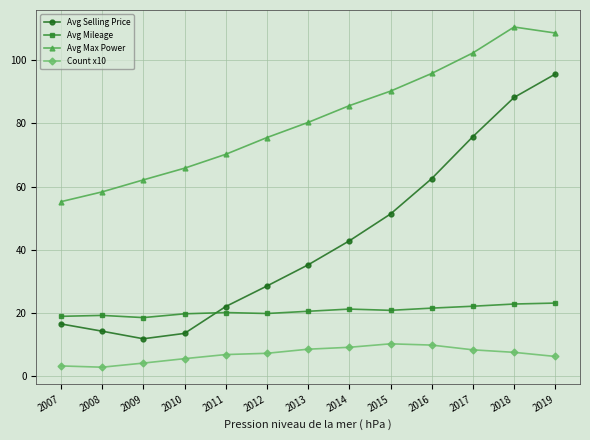

True or false: Avg Selling Price has more than 0 interior local peaks.

False